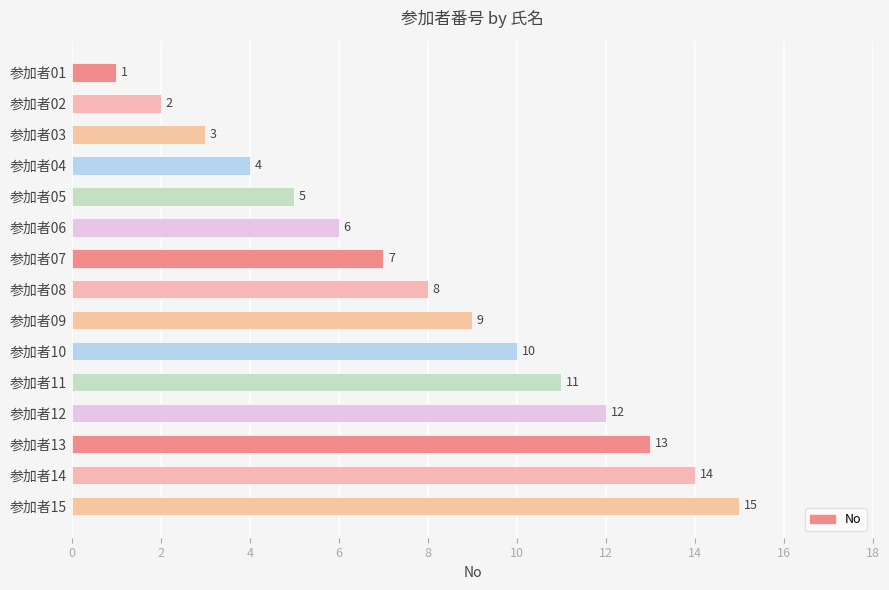

What is the ratio of the value at 参加者12 to the value at 参加者04?

3.0